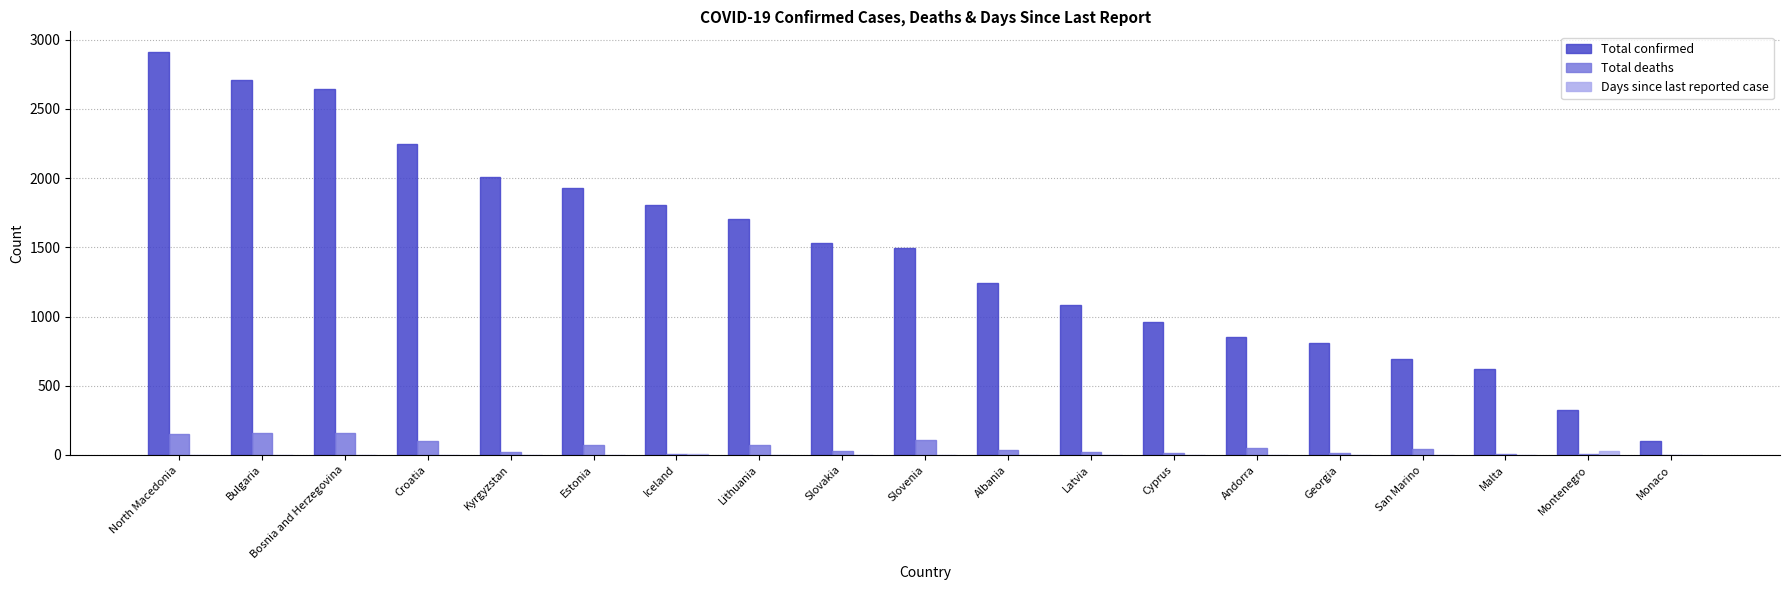

Which series changed the most between Bosnia and Herzegovina and Montenegro?

Total confirmed